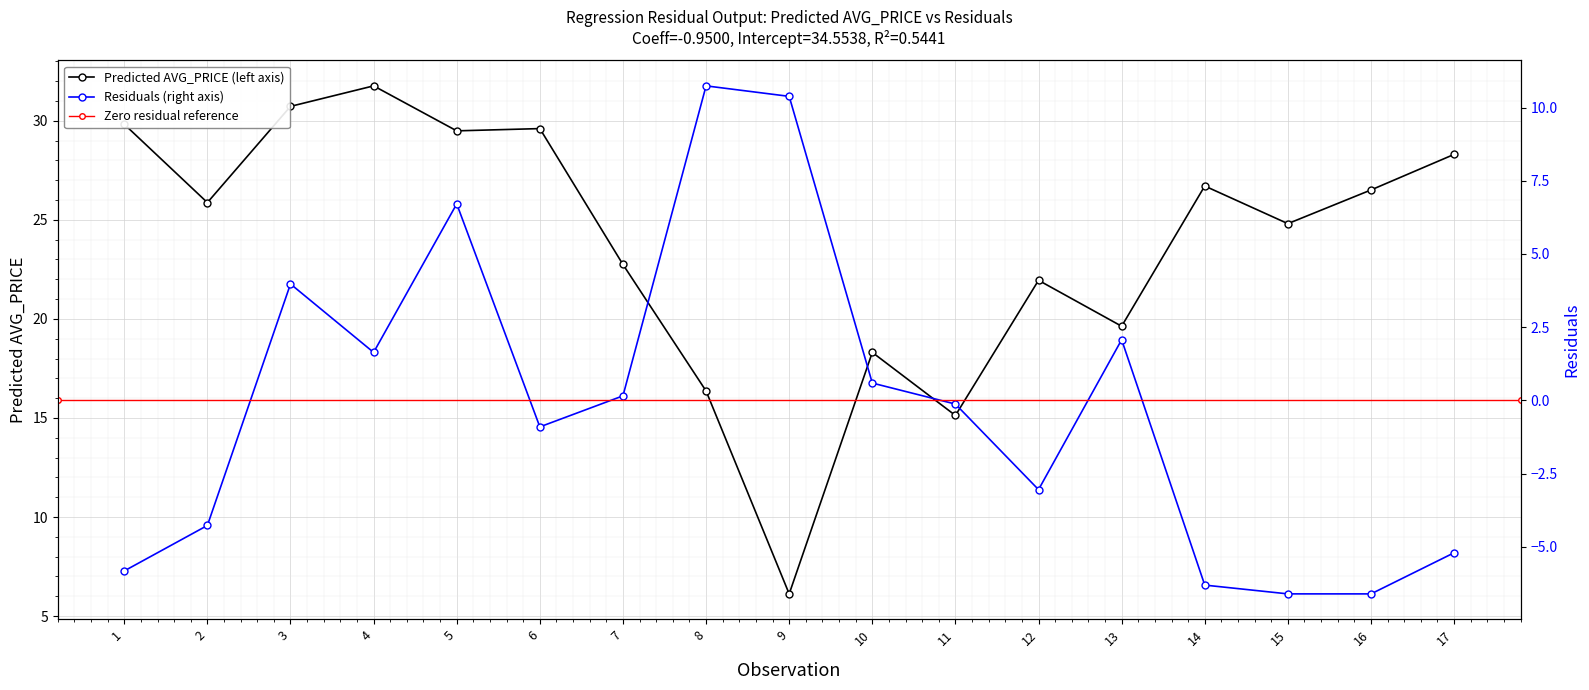

What is the difference between the second highest and minimum values in the Residuals series?

17.0